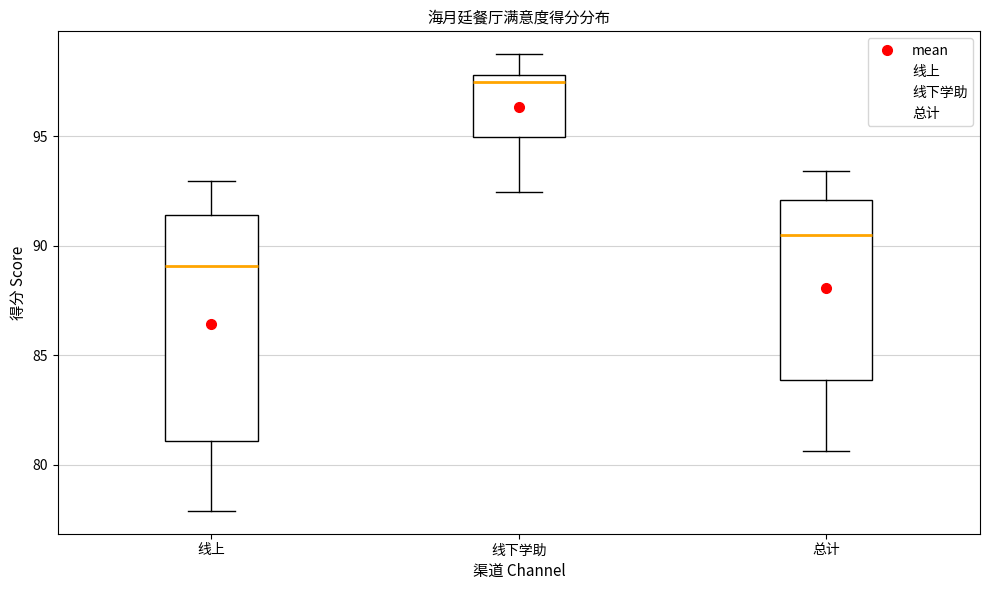

Where is the upper edge of the box for 总计 on the y-axis? The values are not printed on the chart, so give them approximately, as read against the axis.

92.0